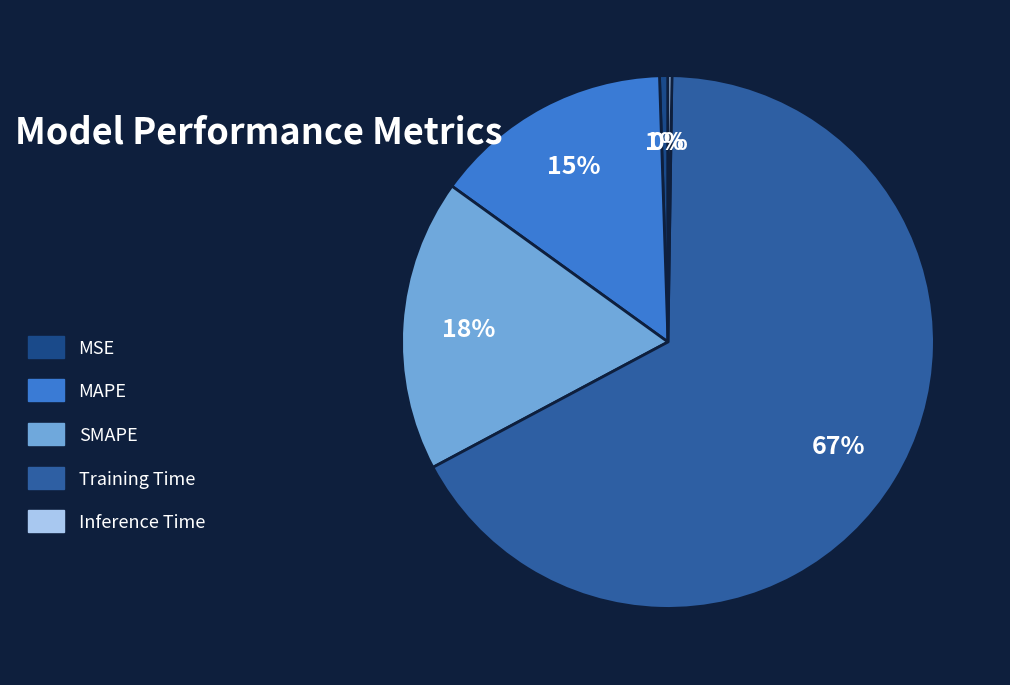

Rank the categories by value from highest to lowest.

Training Time, SMAPE, MAPE, MSE, Inference Time